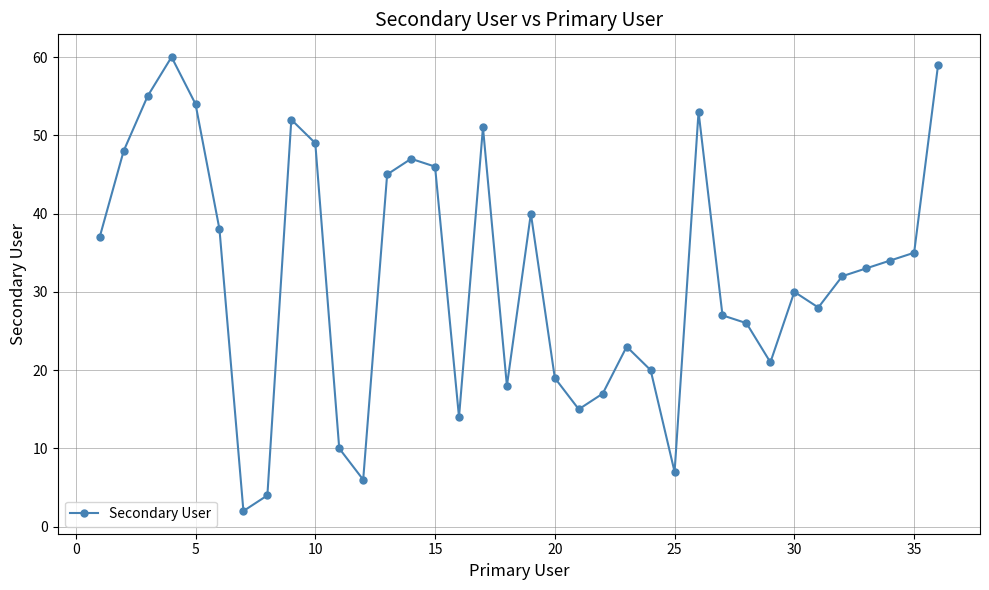

What is the sum of all values?

1155